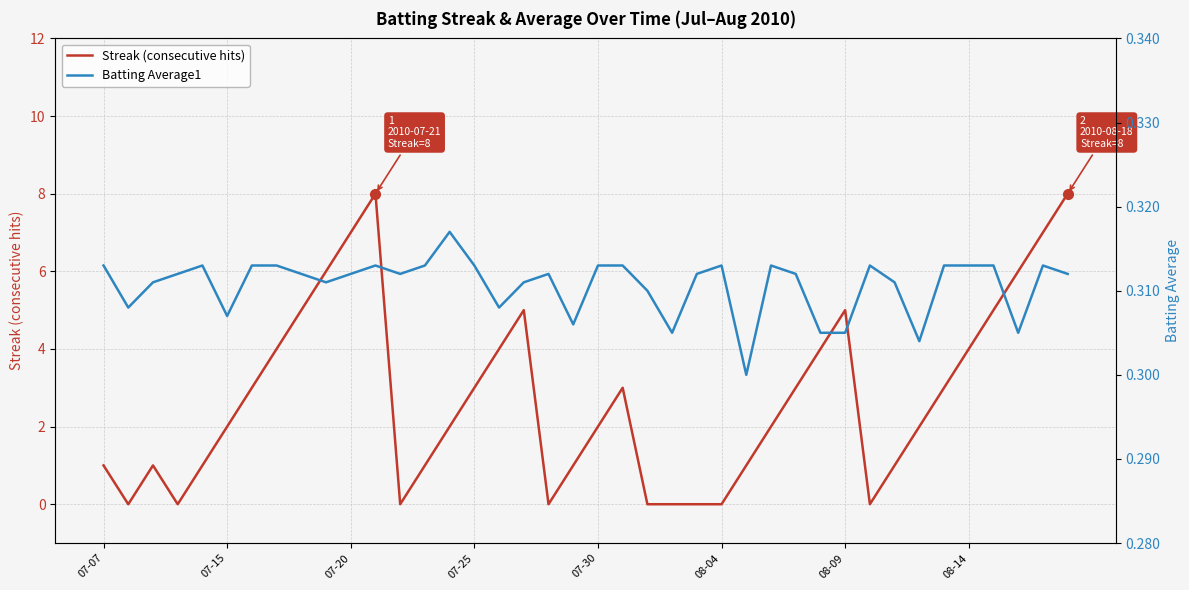

True or false: Streak has more than 1 interior local peaks.

True